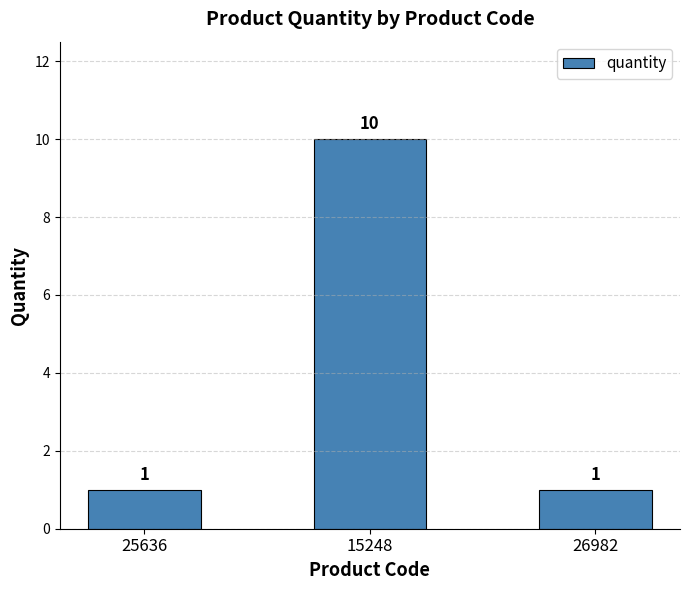

What is the difference between the maximum and minimum values?

9